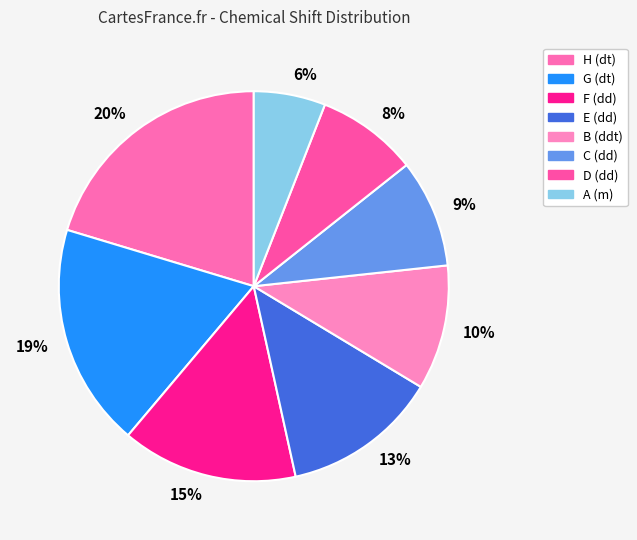

To the nearest percent, what percentage of the pie is E (dd)?

13%